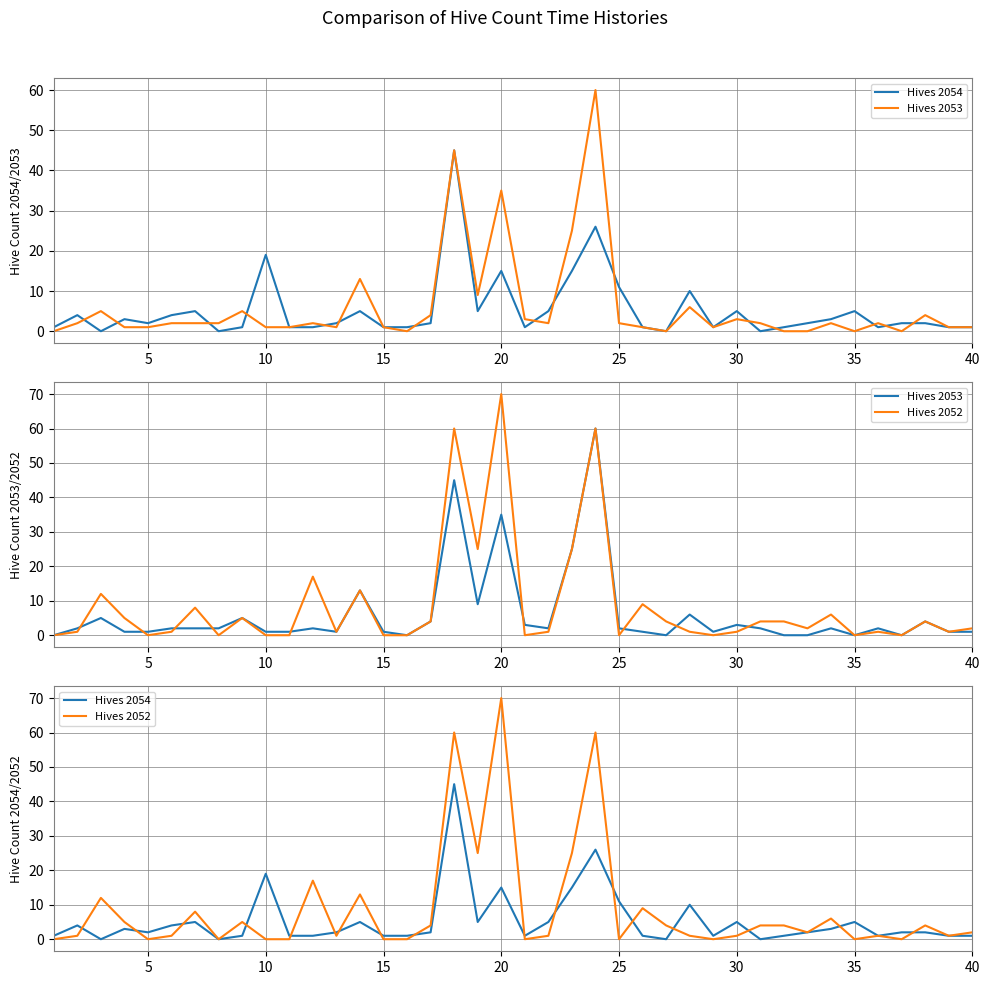

Which series has the largest range (max minus min)?

Hives 2052